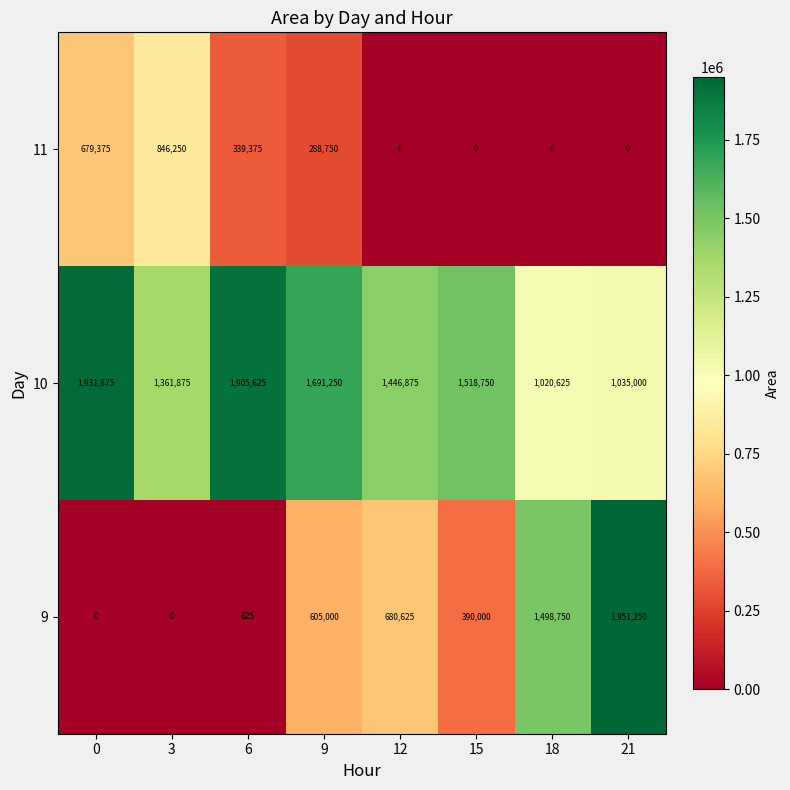

What is the total value across all series at 12?

2127500